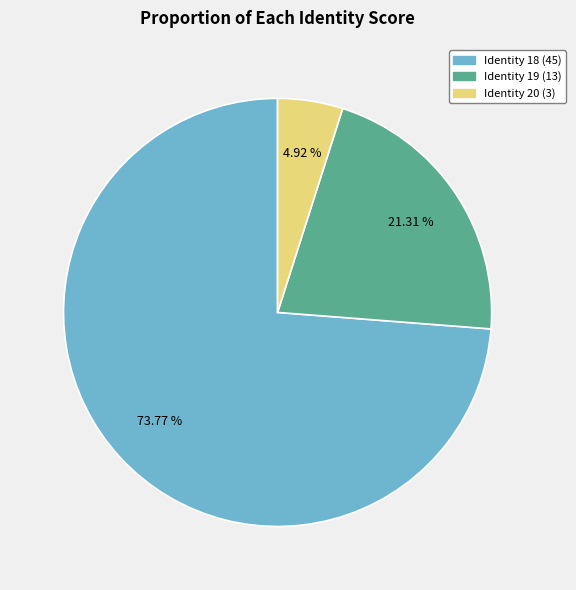

Count the number of slices in the pie.

3